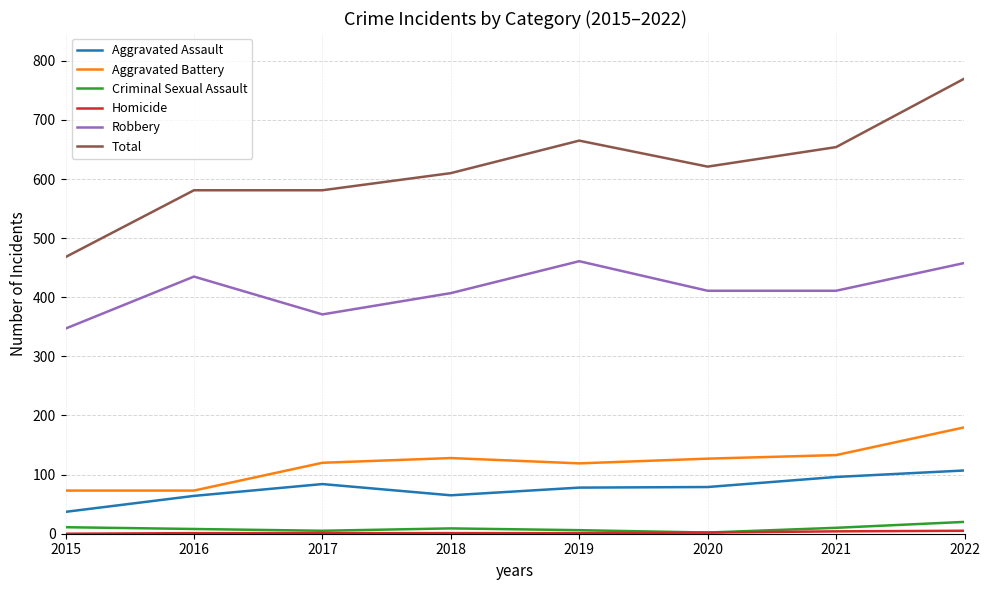

How many lines are shown in the chart?

6